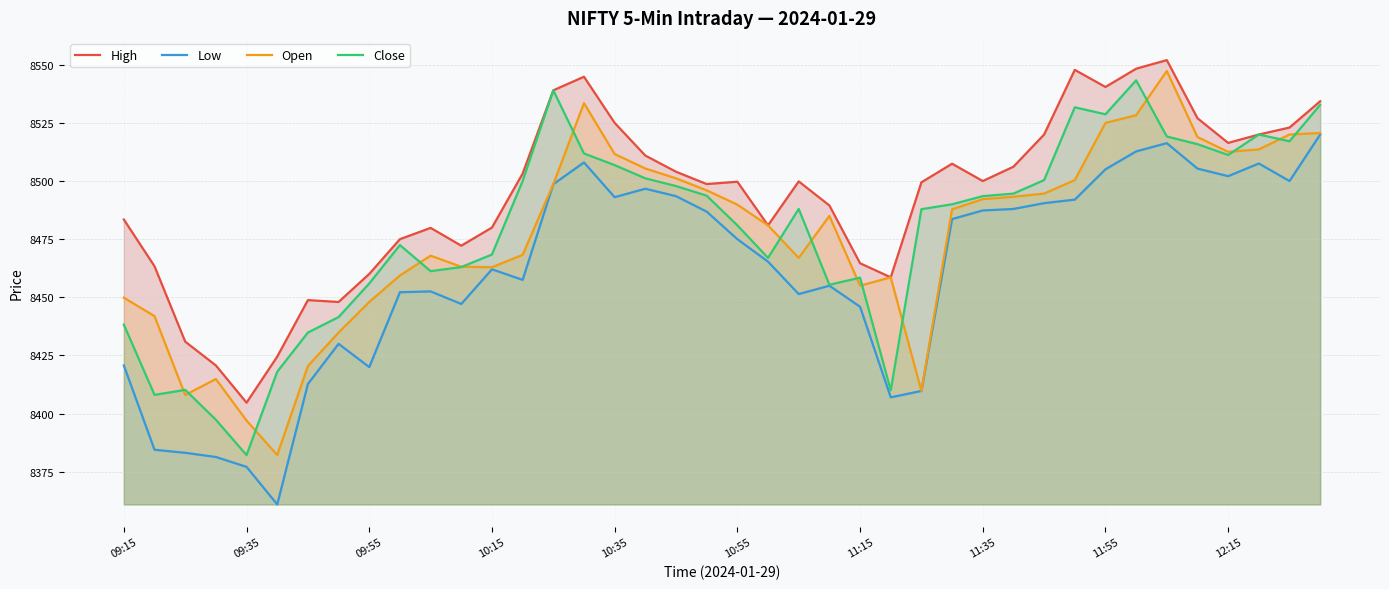

The Open series shows 8525.0 at 11:55. True or false?

True